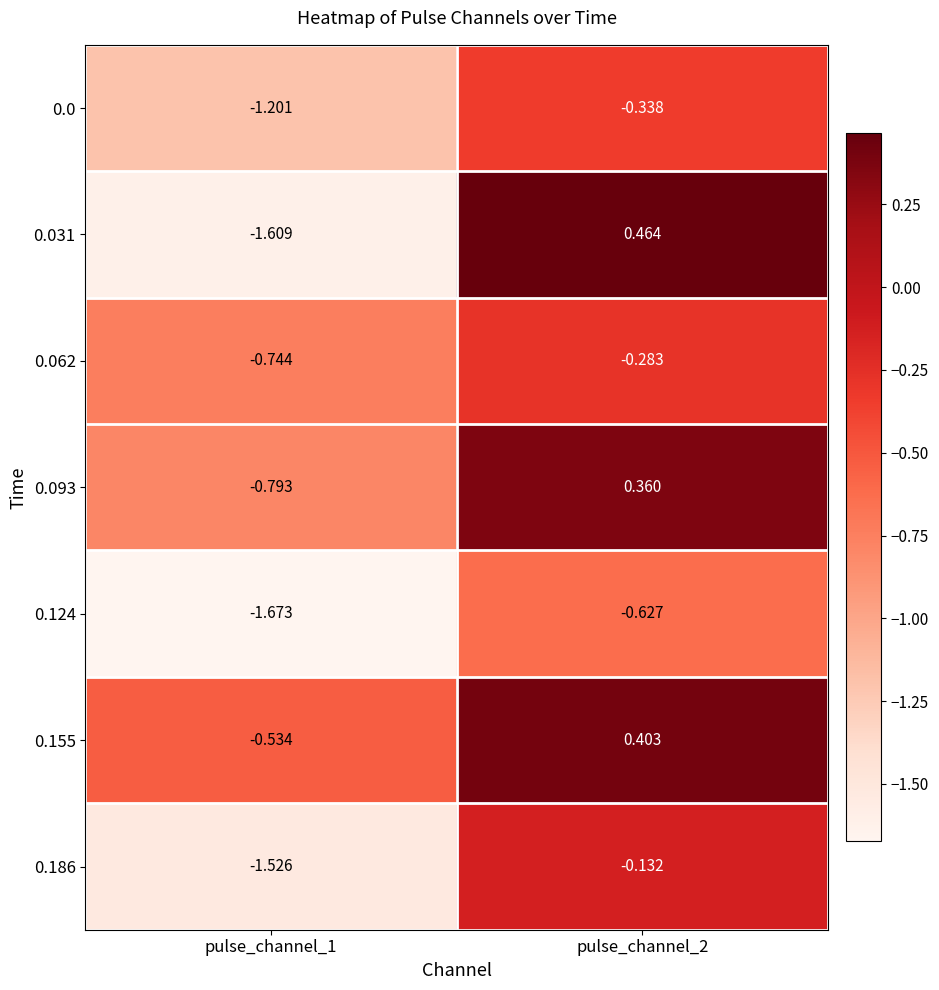

Reading left to right, list all the values displayed in this chart.

0.0: pulse_channel_1=-1.2	pulse_channel_2=-0.3
0.031: pulse_channel_1=-1.6	pulse_channel_2=0.5
0.062: pulse_channel_1=-0.7	pulse_channel_2=-0.3
0.093: pulse_channel_1=-0.8	pulse_channel_2=0.4
0.124: pulse_channel_1=-1.7	pulse_channel_2=-0.6
0.155: pulse_channel_1=-0.5	pulse_channel_2=0.4
0.186: pulse_channel_1=-1.5	pulse_channel_2=-0.1